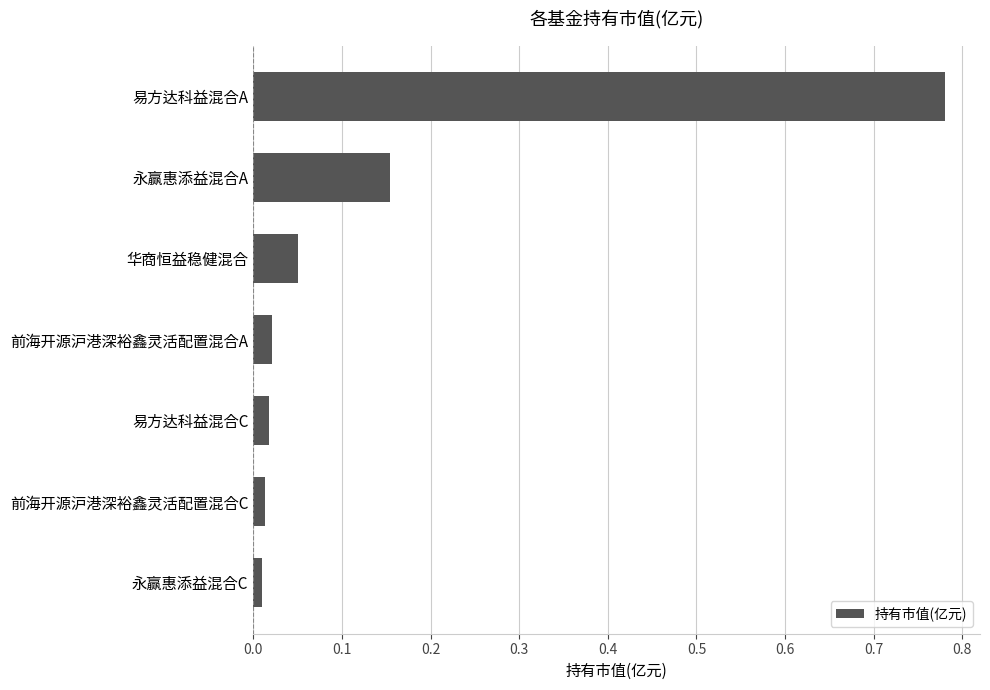

What is the label of the 4th bar from the bottom?

前海开源沪港深裕鑫灵活配置混合A